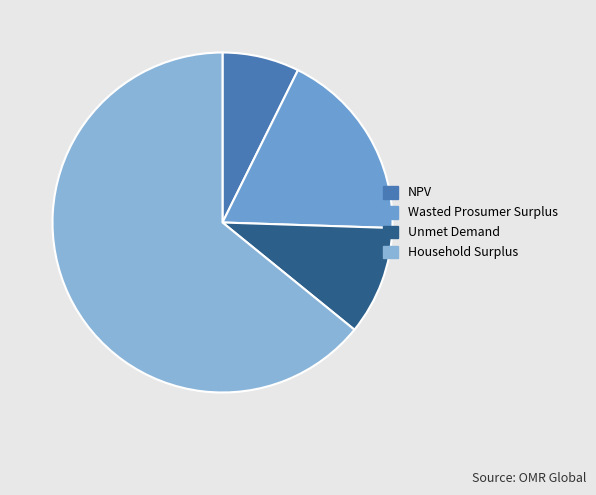

Does Household Surplus represent more than half of the total?

Yes